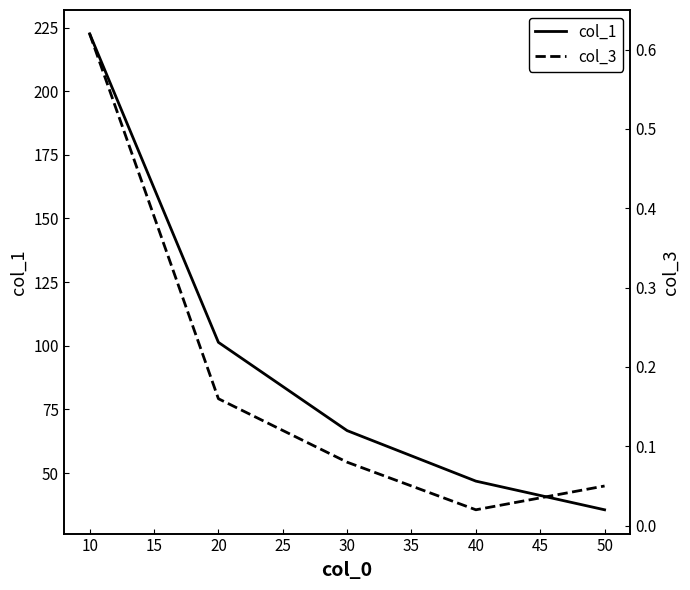

At which label does col_1 reach its peak?

10